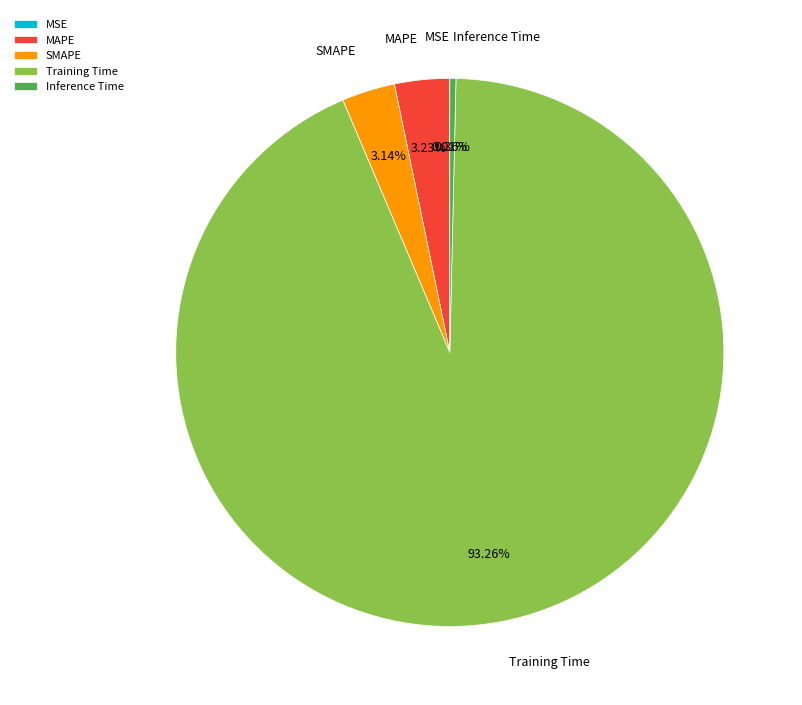

What is the largest slice in the pie chart?

Training Time